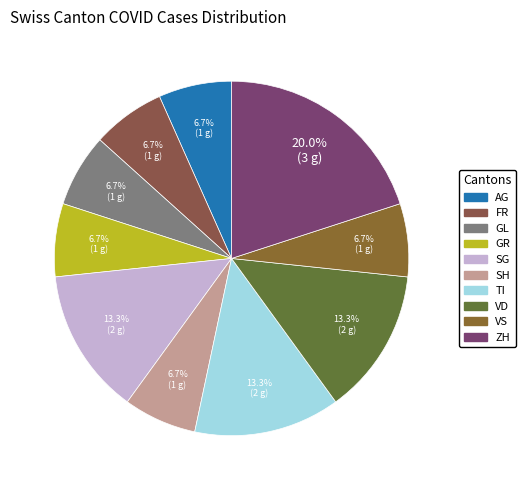

Count the number of slices in the pie.

10